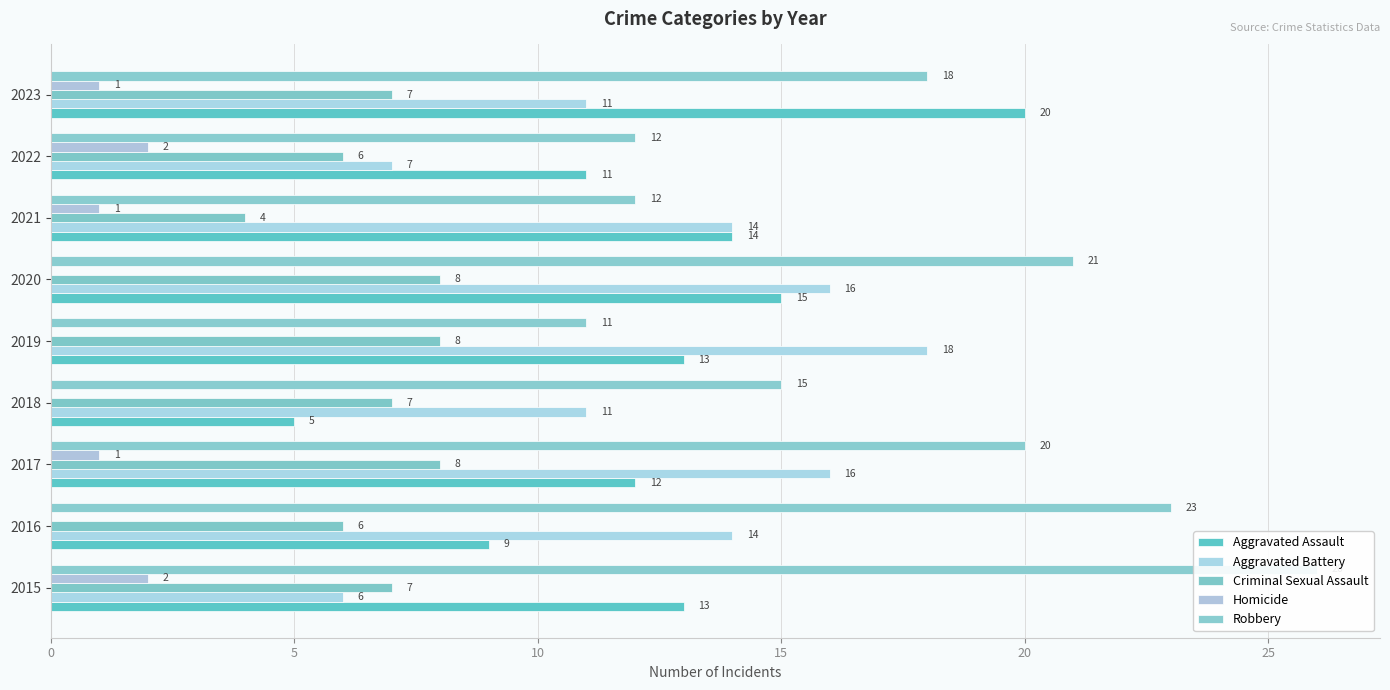

How many Aggravated Battery values are between 11 and 16?

6